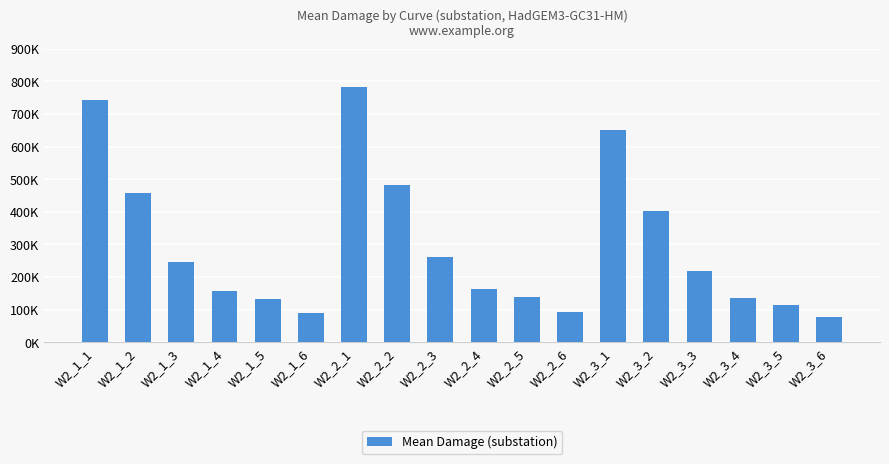

True or false: the data shows 88322.7 at W2_1_6.

True